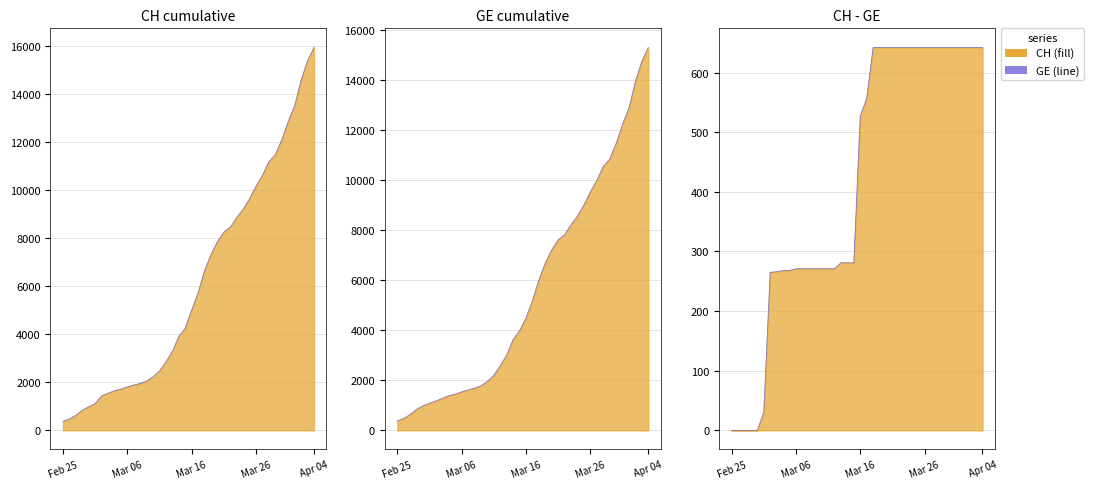

Which category has the lowest value across all series?

Feb 25